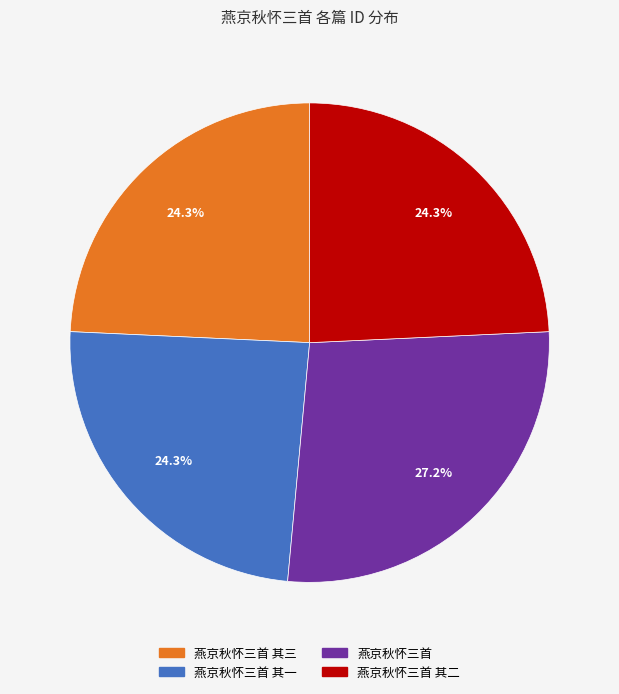

Is there any slice that represents more than half of the pie?

No